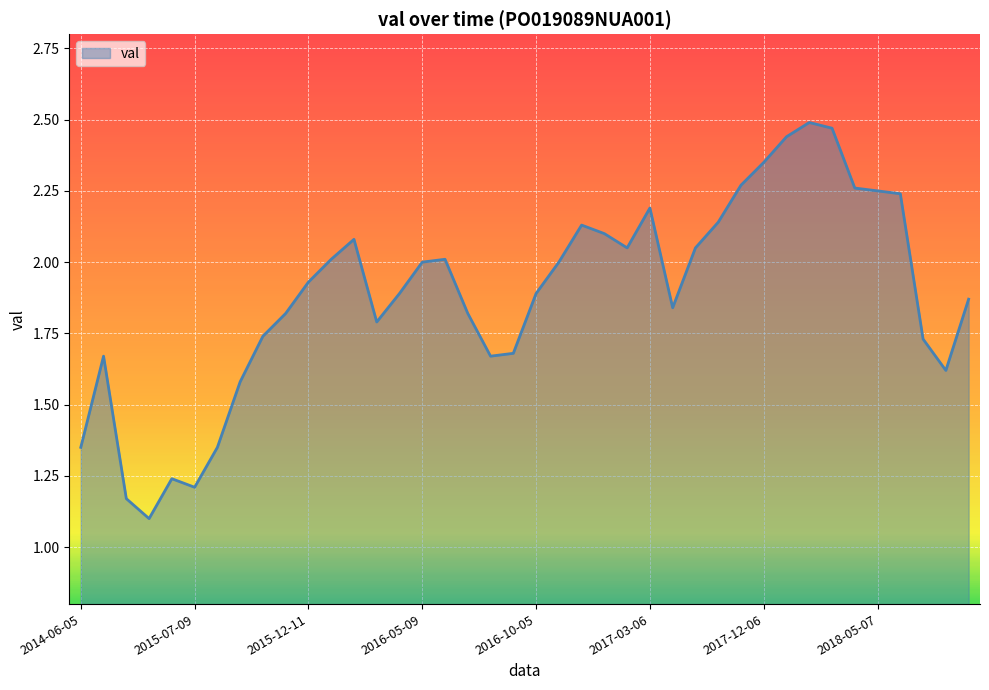

What is the smallest value displayed?

1.1